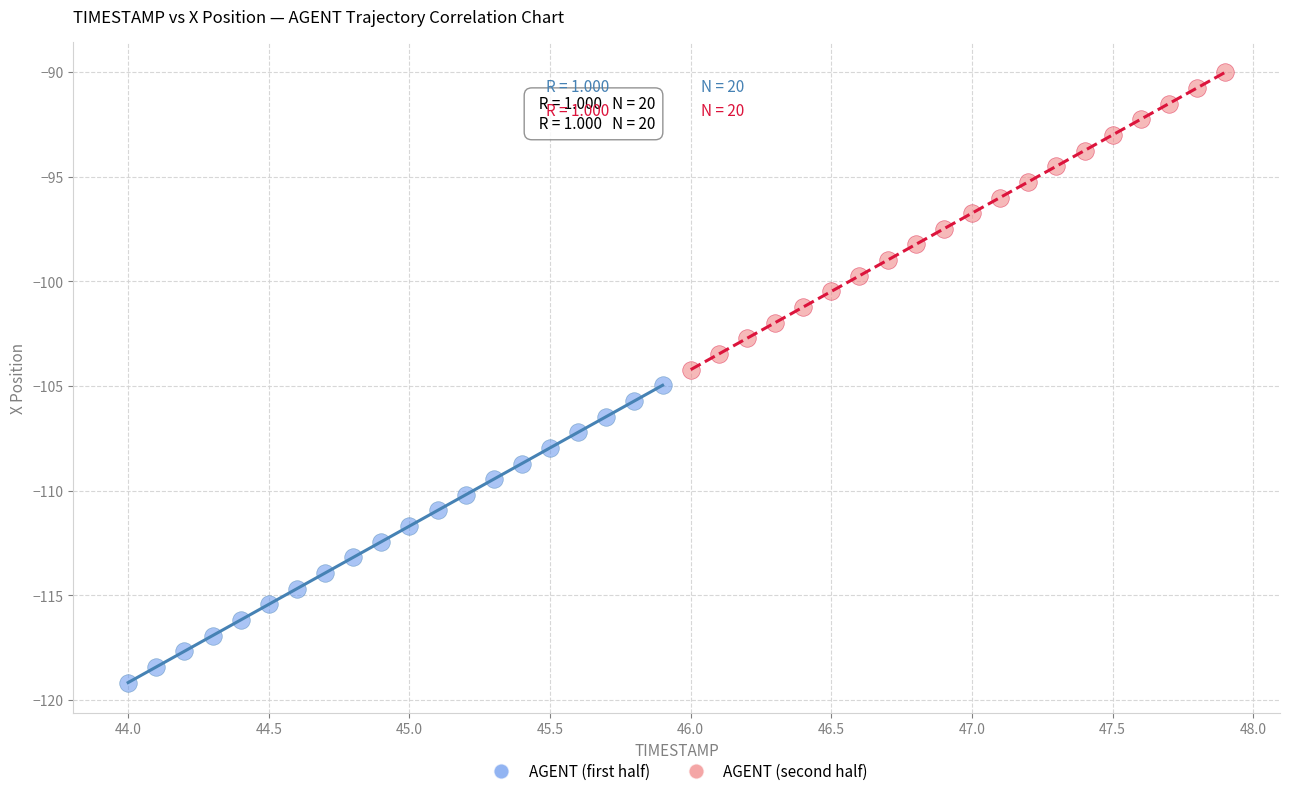

Which series reaches the minimum Y coordinate?

AGENT (first half)